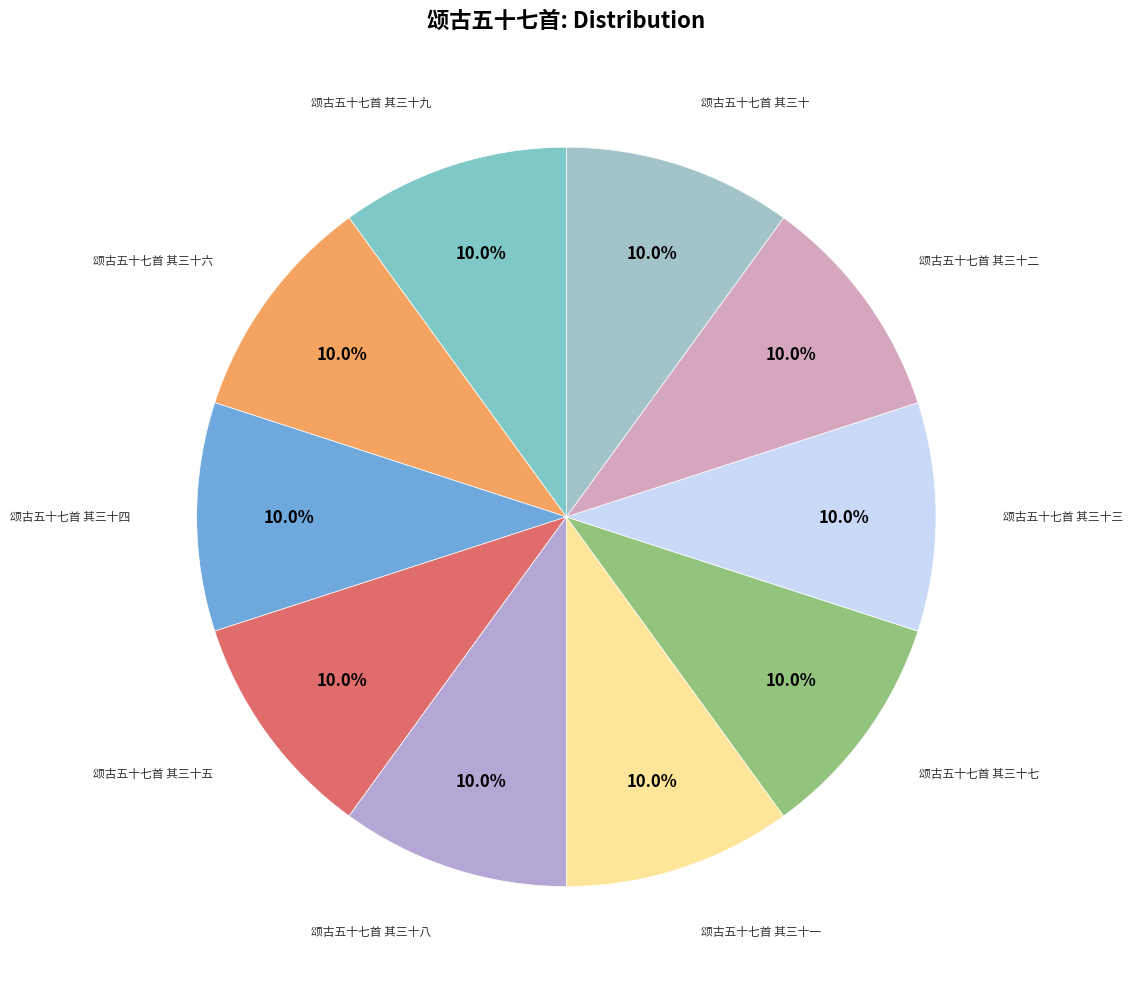

The 颂古五十七首 其三十三 slice represents 20% of the pie. True or false?

False